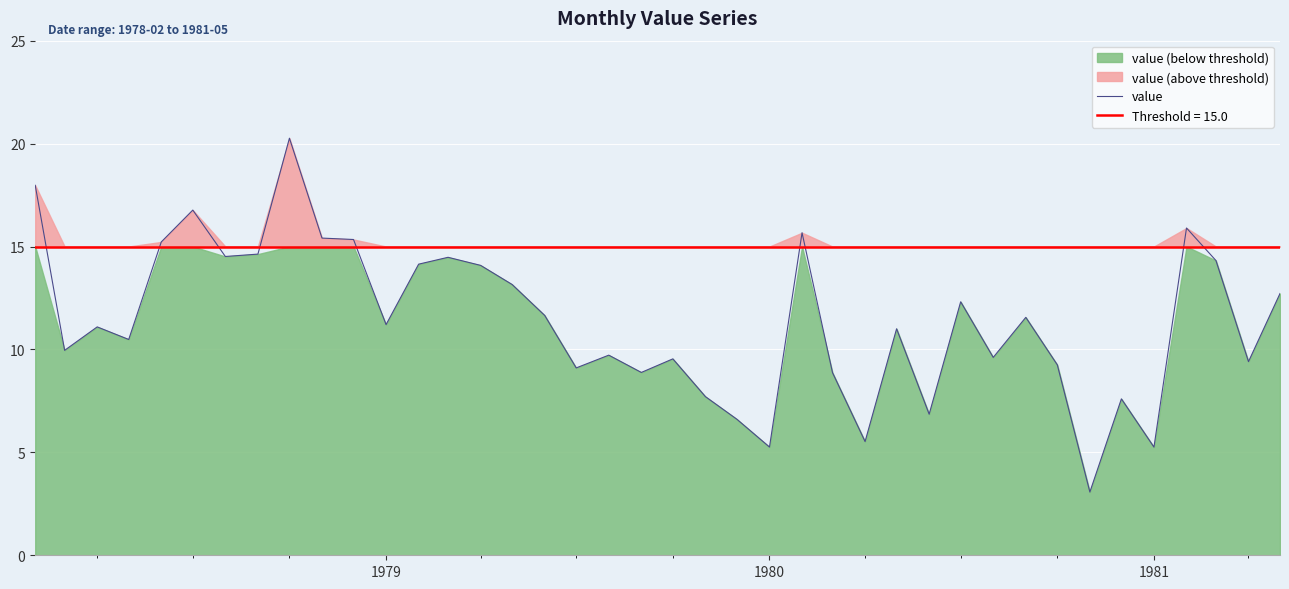

What is the lowest value of the value series?

3.1